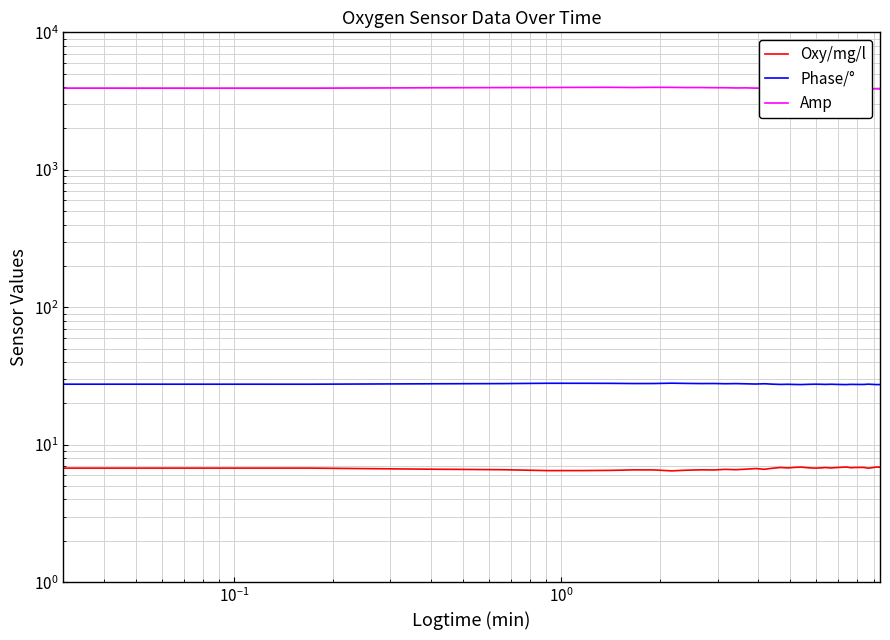

The value of Oxy/mg/l at 13 is 4.4. True or false?

False